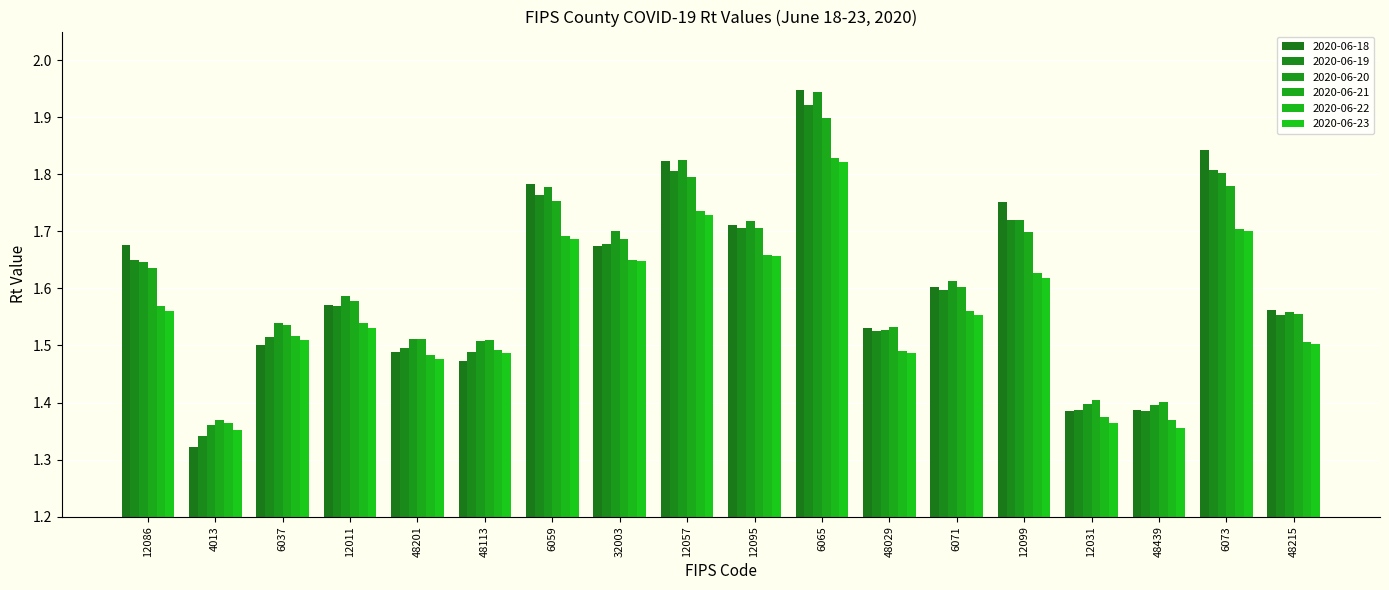

How many groups of bars are there?

18